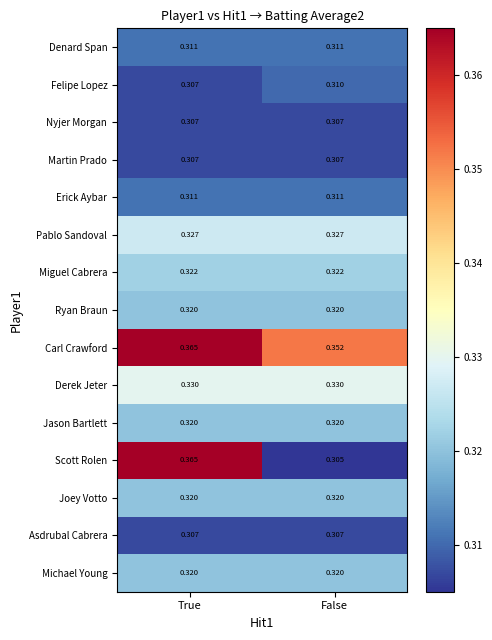

Which label corresponds to the largest value in the chart?

True